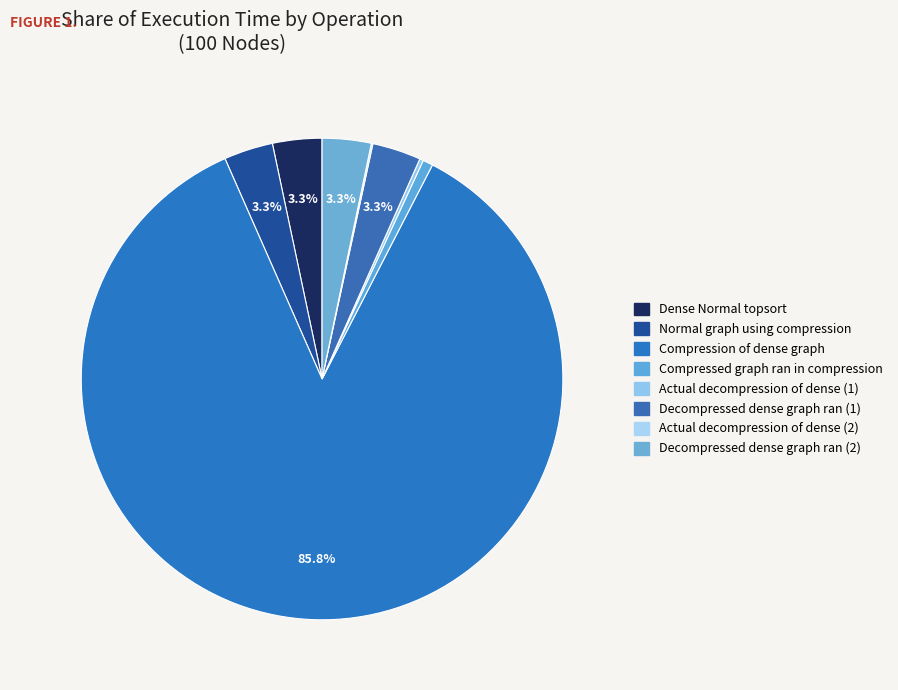

What is the largest slice in the pie chart?

Compression of dense graph